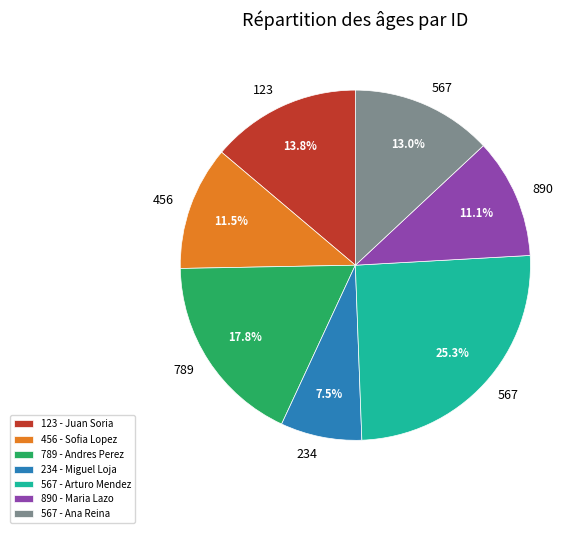

Do 234 - Miguel Loja and 567 - Arturo Mendez together represent more than half of the pie?

No